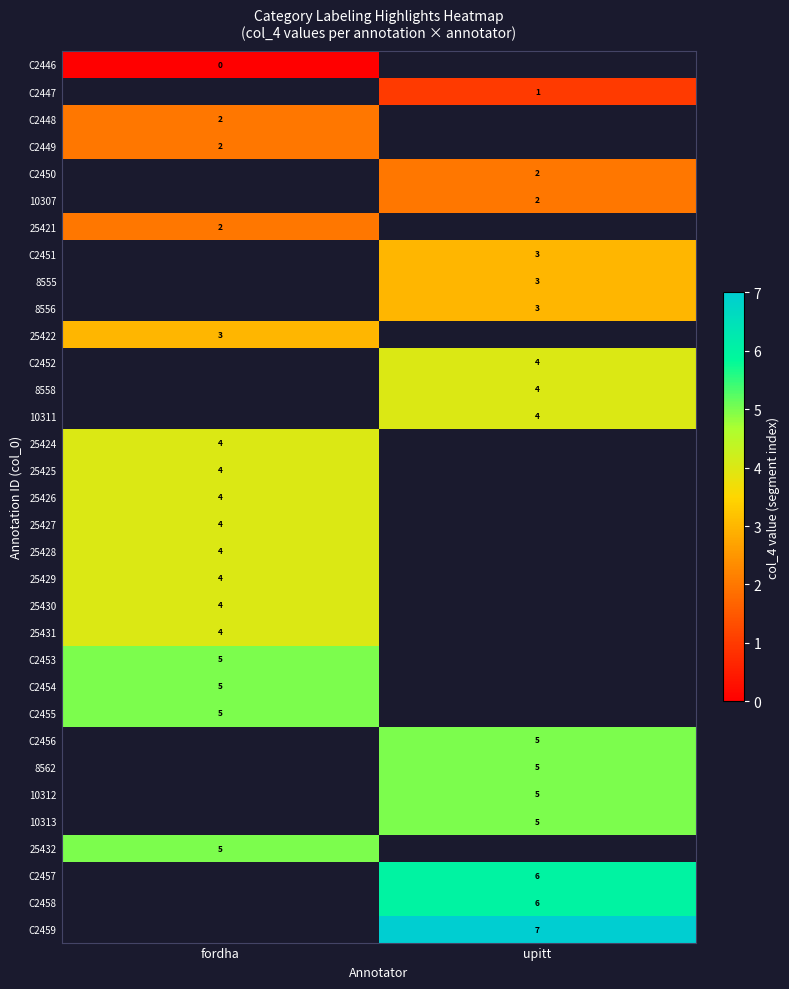

Is it true that 25427 equals 5 at fordha?

False